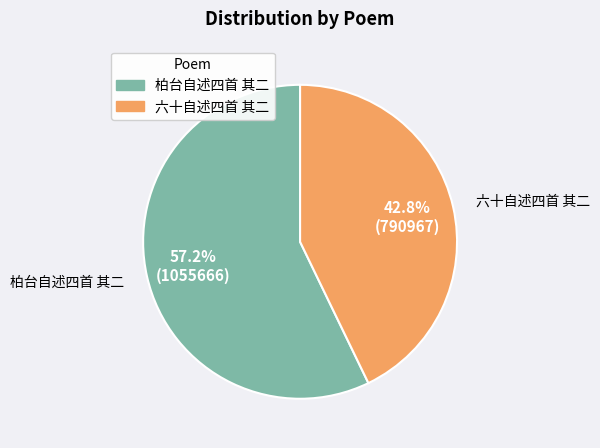

How much of the chart is everything except 六十自述四首 其二?

57.2%